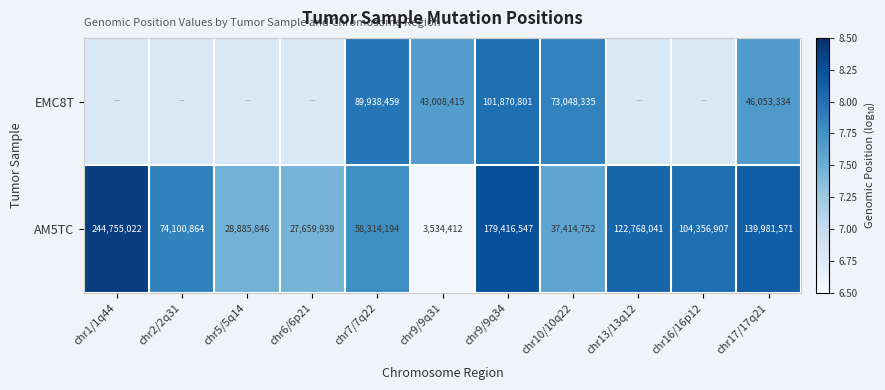

The value of AM5TC at chr17/17q21 is 8.1. True or false?

True